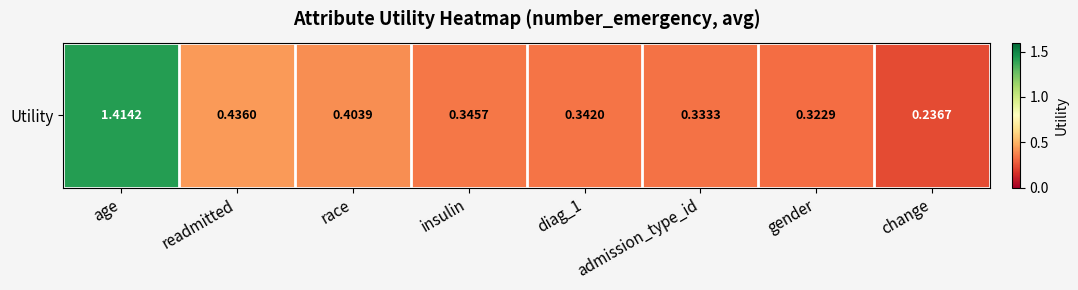

What is the difference between the values at diag_1 and age?

1.1